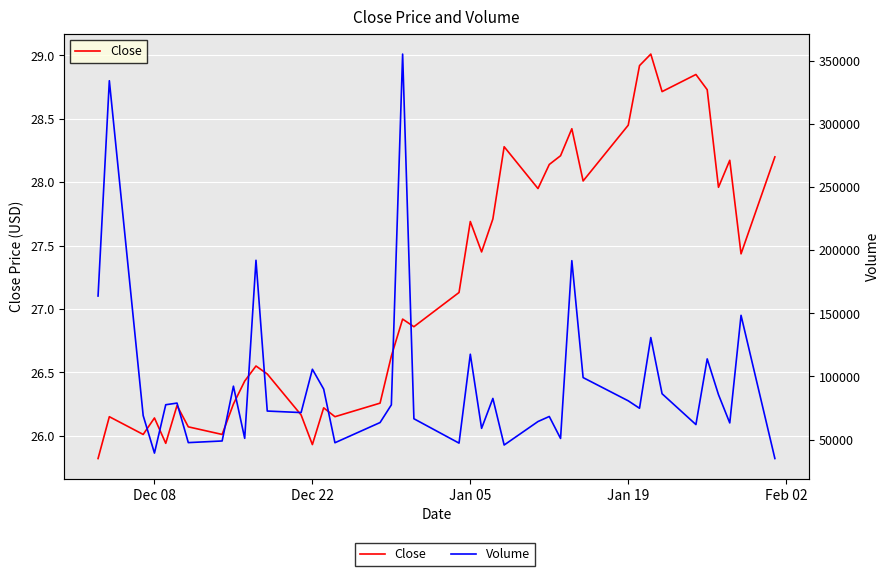

List the series in order of their overall mean, highest first.

Volume, Close